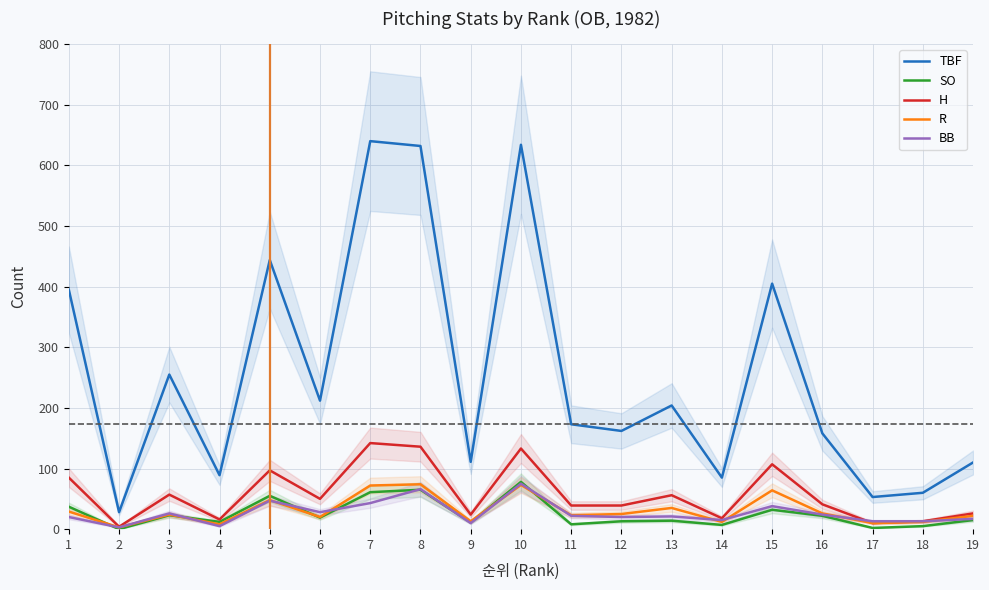

List the labels in order of SO value, smallest first.

2, 17, 18, 14, 11, 9, 4, 12, 13, 19, 6, 16, 3, 15, 1, 5, 7, 8, 10